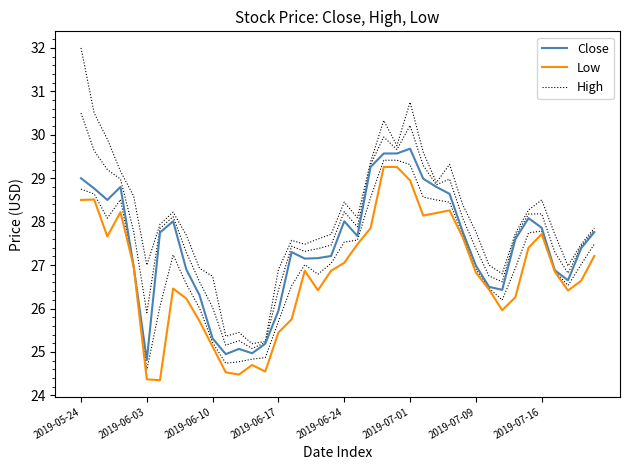

Which has a higher value, 33 or 31?

33